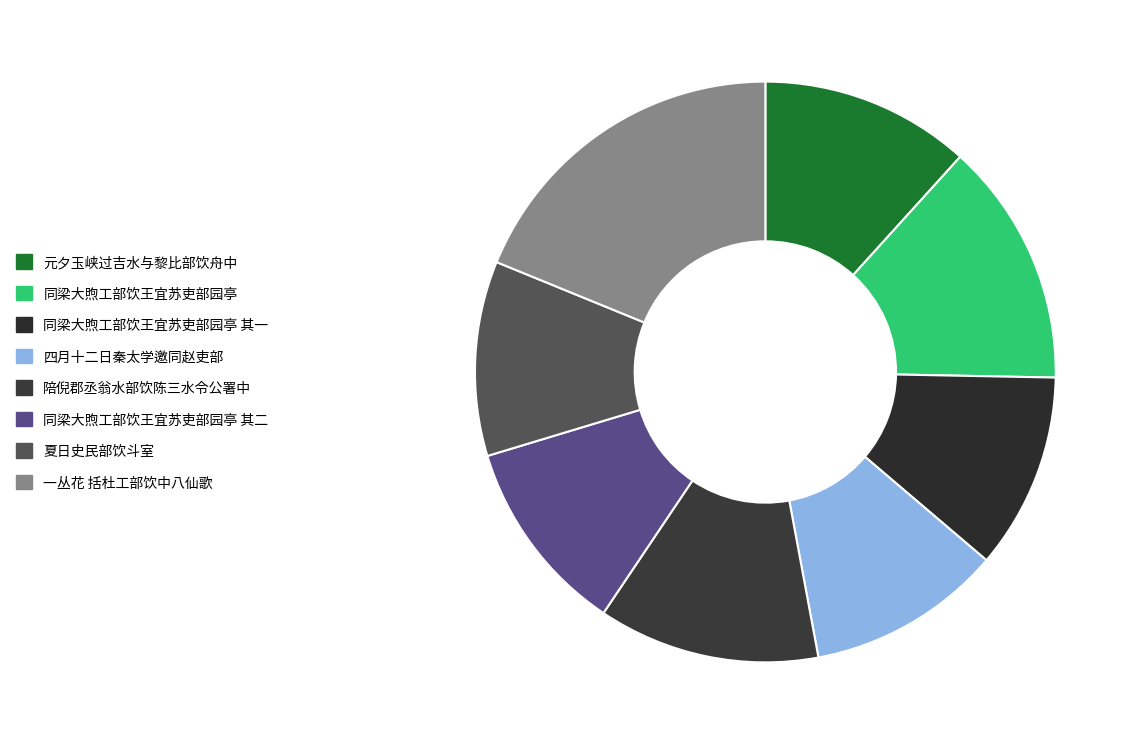

Count the number of slices in the pie.

8